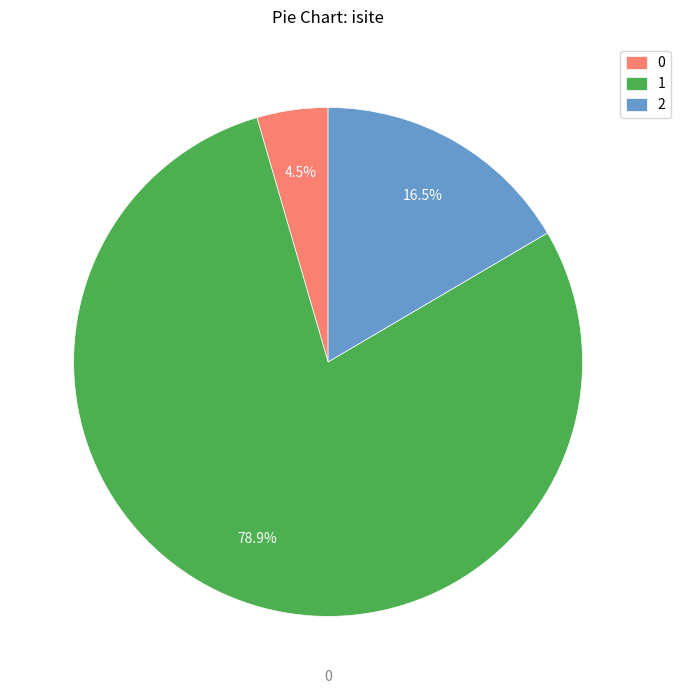

Count the number of slices in the pie.

3